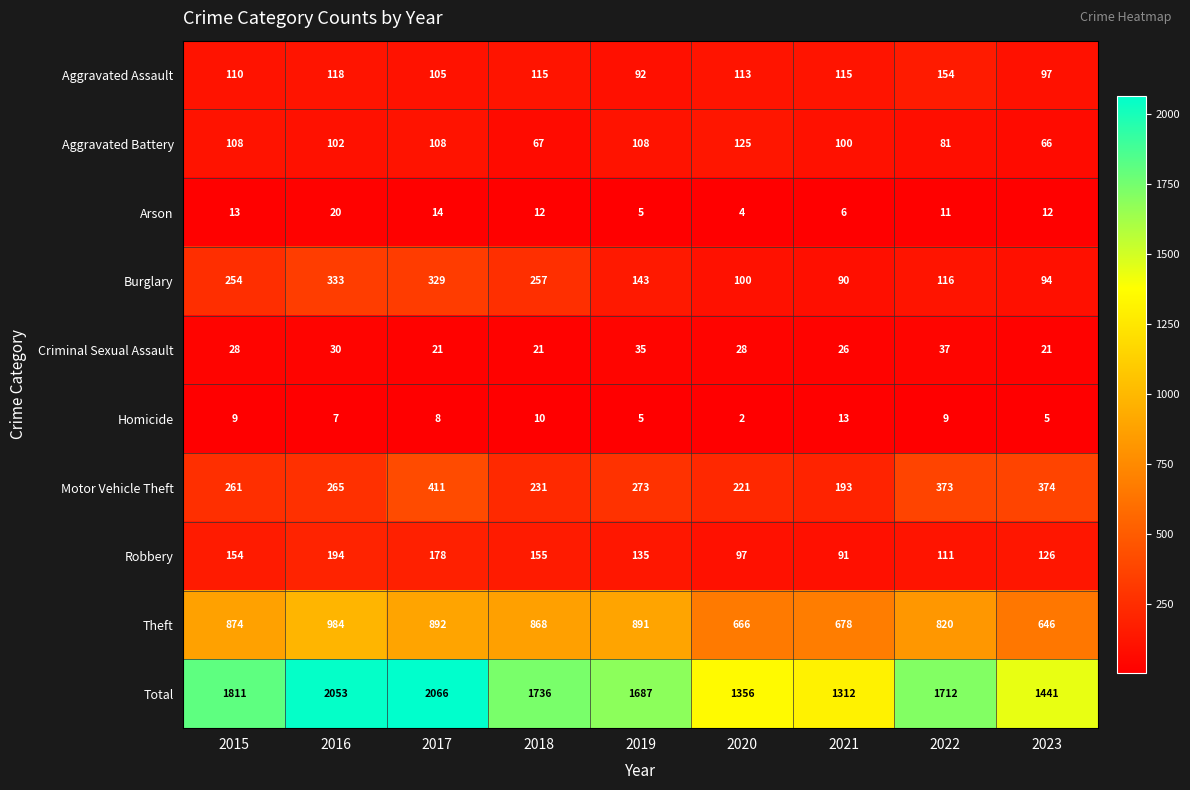

True or false: Aggravated Battery has a value of 108 at 2015.

True